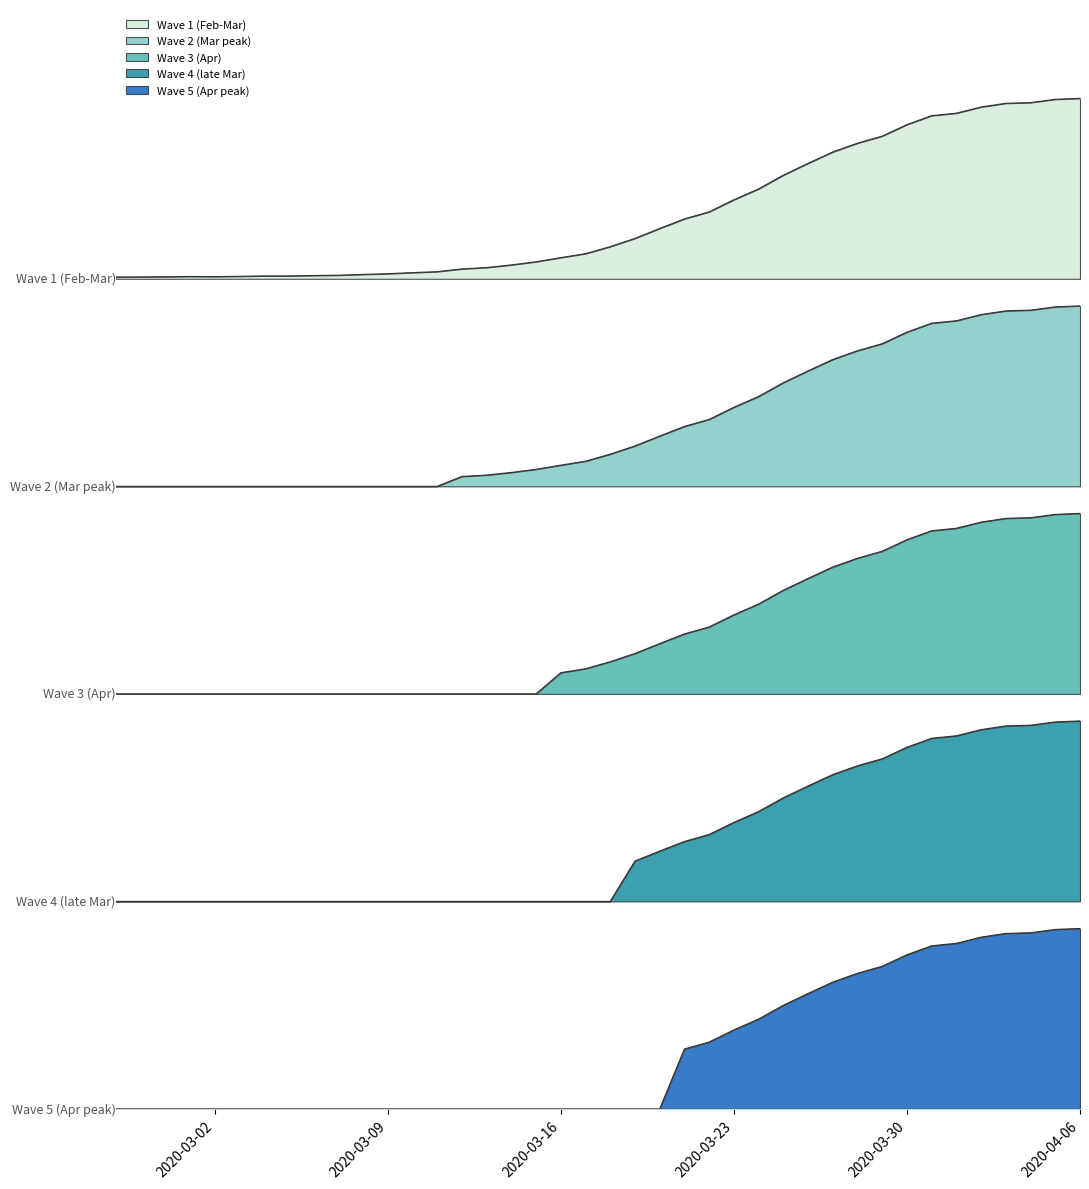

List the series in order of their peak value, lowest first.

Wave 5 (Apr peak), Wave 4 (late Mar), Wave 3 (Apr), Wave 2 (Mar peak), Wave 1 (Feb-Mar)